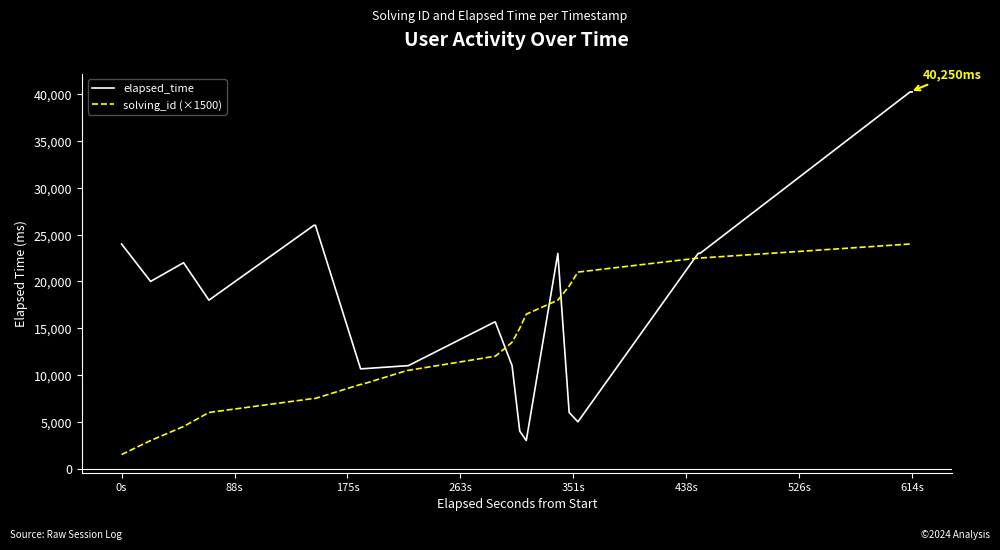

List the series in order of their overall mean, highest first.

elapsed_time, solving_id (×1500)